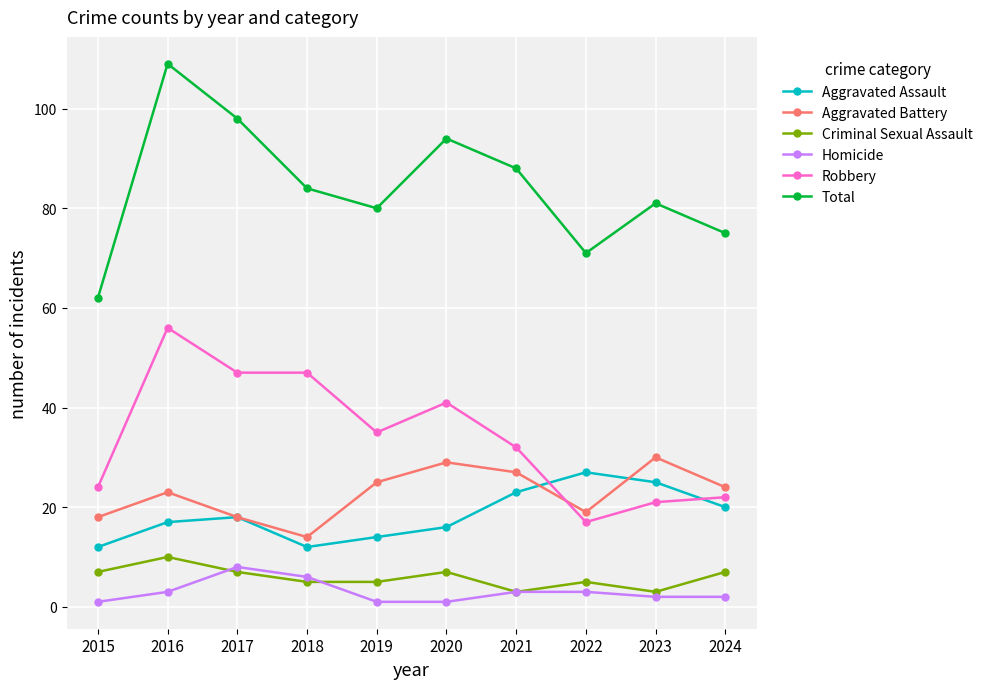

In Aggravated Battery, how many points are lower than both neighbors (excluding endpoints)?

2